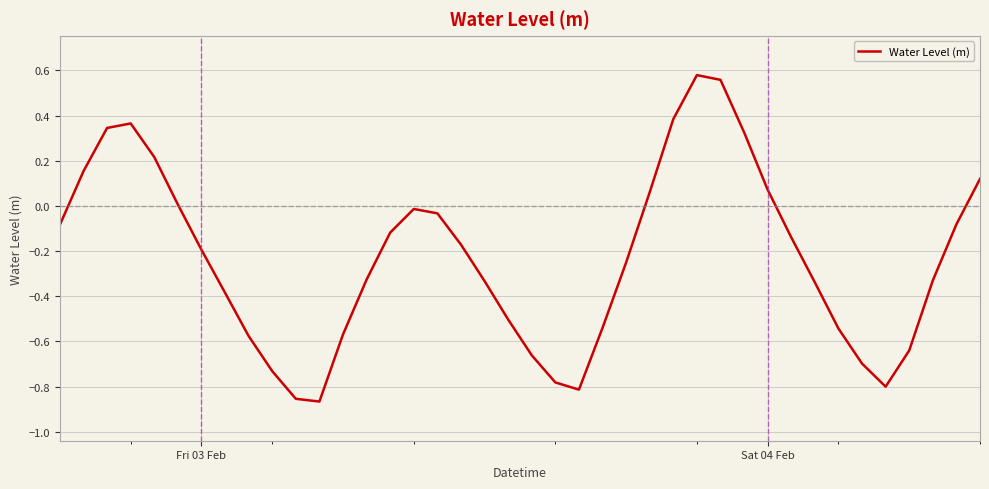

How many lines are shown in the chart?

1